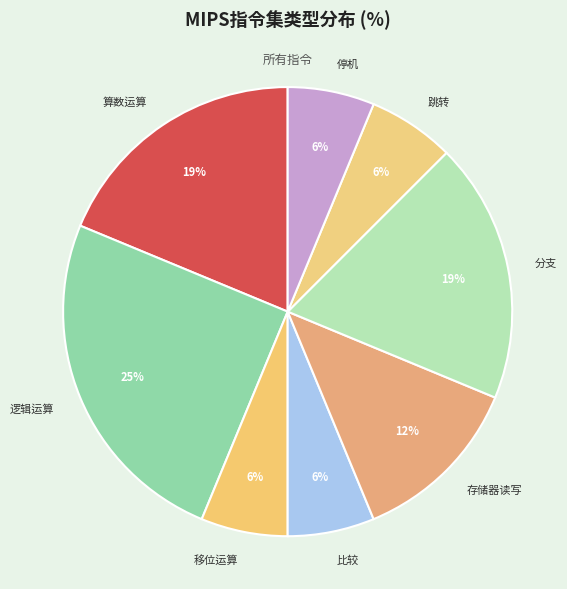

What is the smallest slice in the pie chart?

移位运算